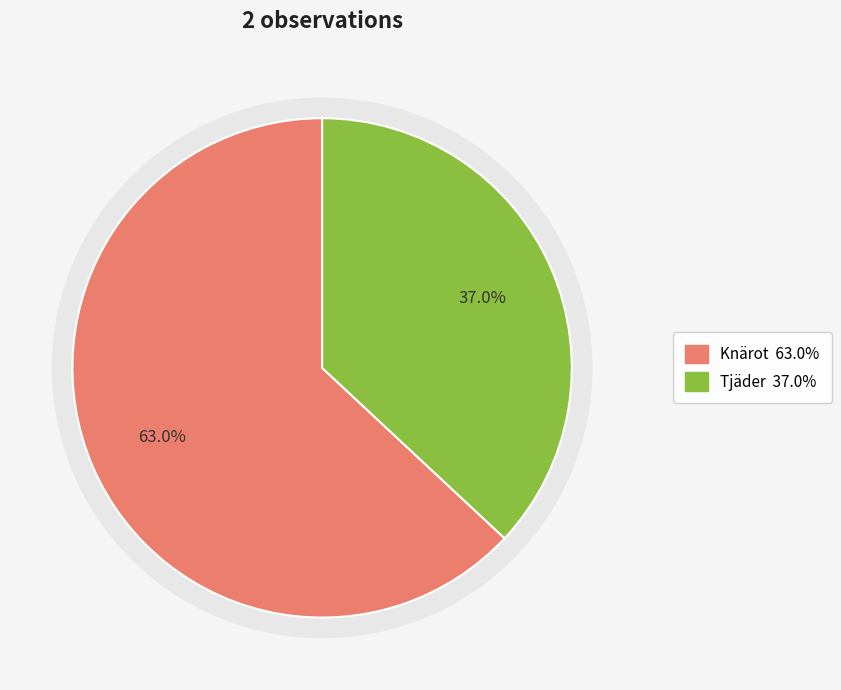

How many slices are in this pie chart?

2